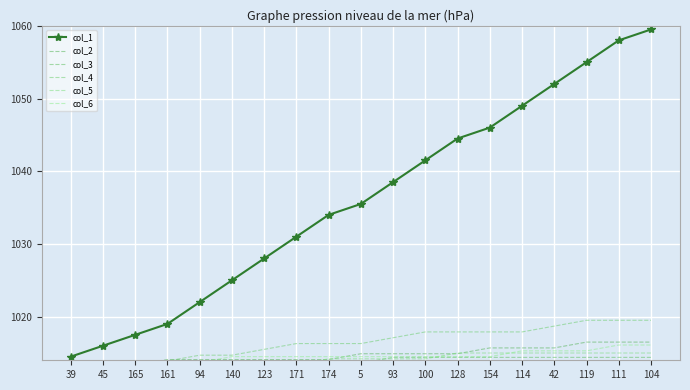

Reading left to right, extract all data points from this chart.

col_1: 39=1014.5	45=1016.0	165=1017.5	161=1019.0	94=1022.0	140=1025.0	123=1028.0	171=1031.0	174=1034.0	5=1035.5	93=1038.5	100=1041.5	128=1044.5	154=1046.0	114=1049.0	42=1052.0	119=1055.0	111=1058.0	104=1059.5
col_2: 39=1012.5	45=1013.3	165=1013.3	161=1014.1	94=1014.1	140=1014.1	123=1014.1	171=1014.1	174=1014.1	5=1014.9	93=1014.9	100=1014.9	128=1014.9	154=1015.7	114=1015.7	42=1015.7	119=1016.5	111=1016.5	104=1016.5
col_3: 39=1012.8	45=1012.8	165=1013.6	161=1013.6	94=1013.6	140=1013.6	123=1013.6	171=1013.6	174=1013.6	5=1013.6	93=1014.4	100=1014.4	128=1014.4	154=1014.4	114=1014.4	42=1014.4	119=1014.4	111=1014.4	104=1014.4
col_4: 39=1013.9	45=1013.9	165=1013.9	161=1013.9	94=1014.7	140=1014.7	123=1015.5	171=1016.3	174=1016.3	5=1016.3	93=1017.1	100=1017.9	128=1017.9	154=1017.9	114=1017.9	42=1018.7	119=1019.5	111=1019.5	104=1019.5
col_5: 39=1013.4	45=1013.4	165=1013.4	161=1013.4	94=1013.4	140=1013.4	123=1013.4	171=1013.4	174=1014.2	5=1014.2	93=1014.2	100=1014.2	128=1015.0	154=1015.0	114=1015.0	42=1015.0	119=1015.0	111=1015.0	104=1015.0
col_6: 39=1013.7	45=1013.7	165=1013.7	161=1013.7	94=1013.7	140=1014.5	123=1014.5	171=1014.5	174=1014.5	5=1014.5	93=1014.5	100=1014.5	128=1014.5	154=1014.5	114=1015.3	42=1015.3	119=1015.3	111=1016.1	104=1016.1